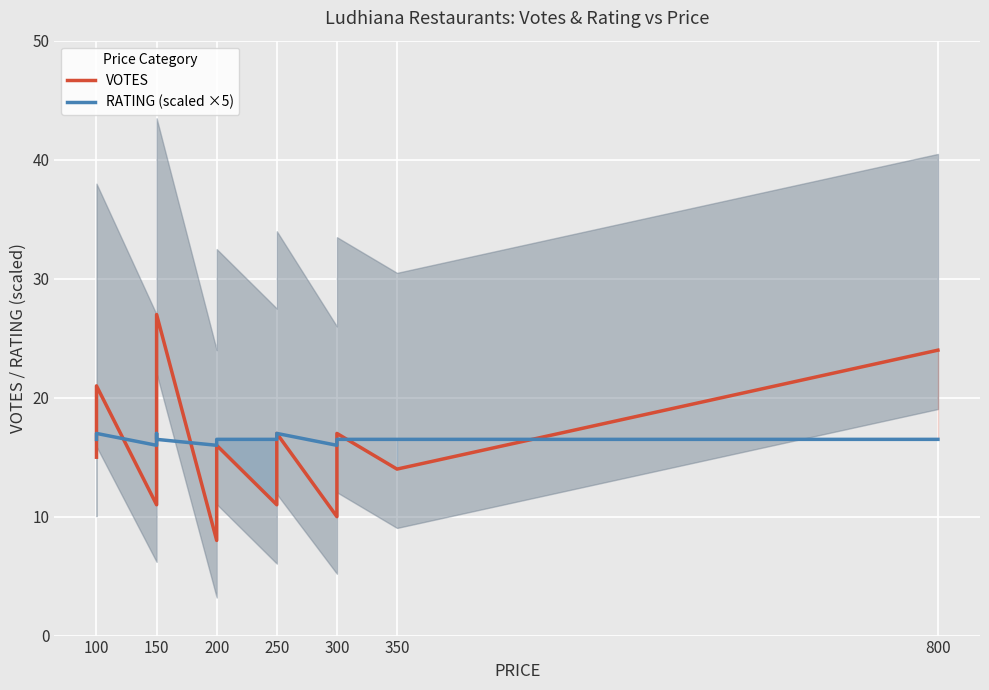

Where is the first local maximum for RATING (scaled ×5)?

100